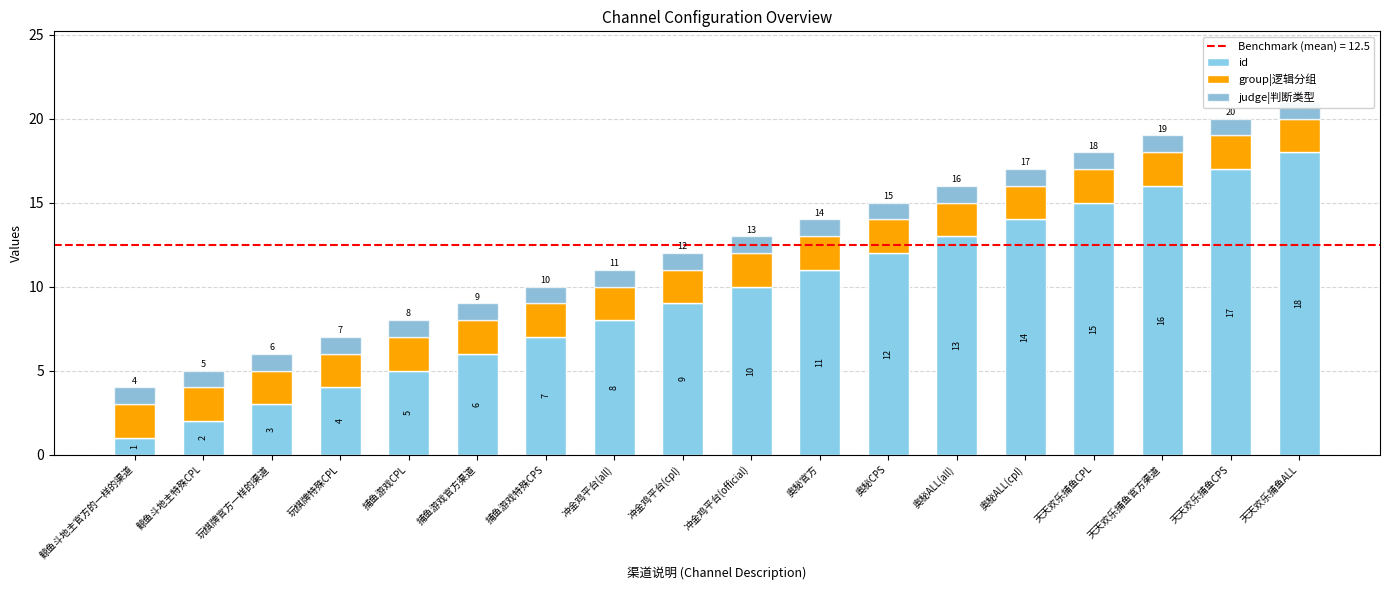

What is the value of the id bar at the 10th from the left?

10